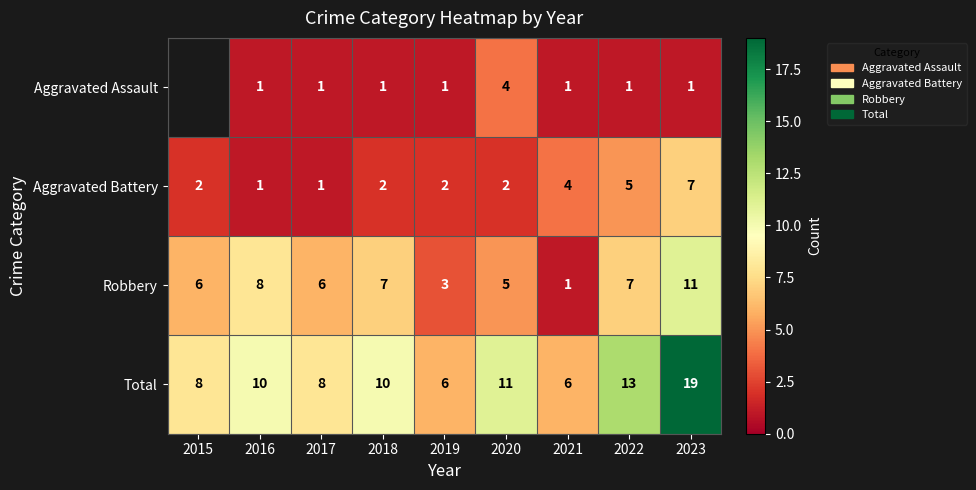

True or false: Aggravated Assault has a value of 2 at 2017.

False